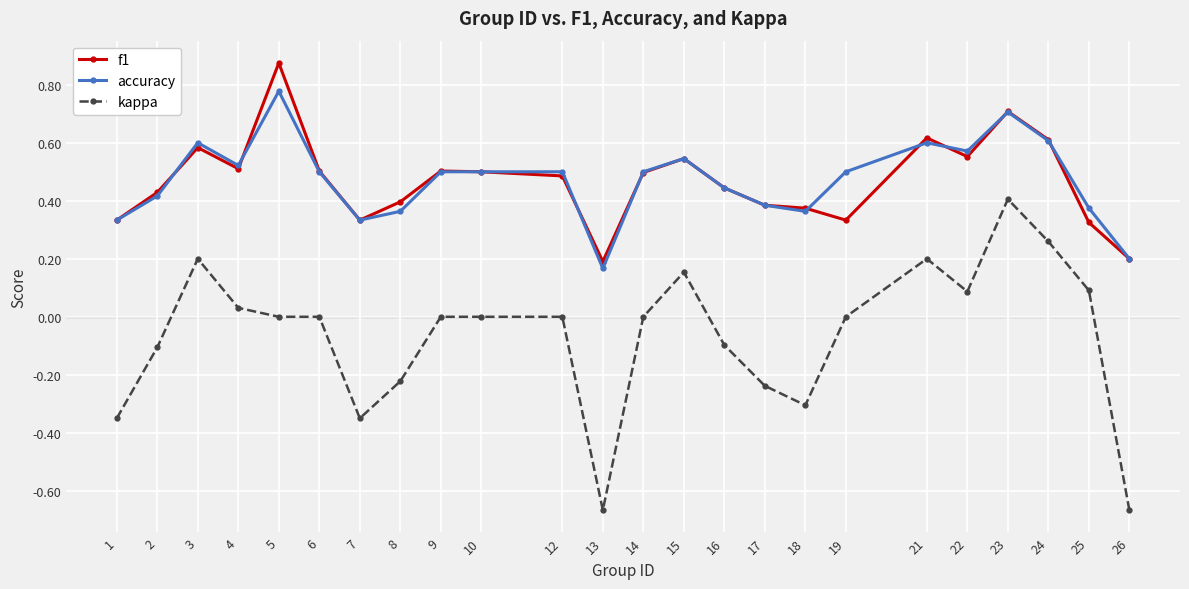

True or false: f1 and kappa intersect in this chart.

False